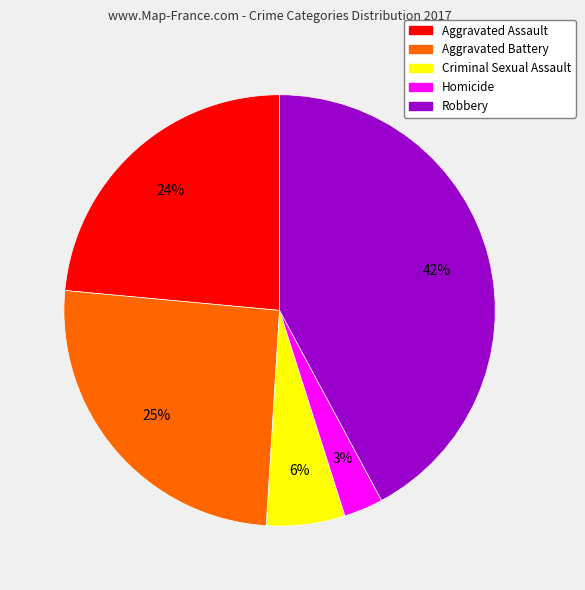

What is the ratio of the value at Criminal Sexual Assault to the value at Robbery?

0.1